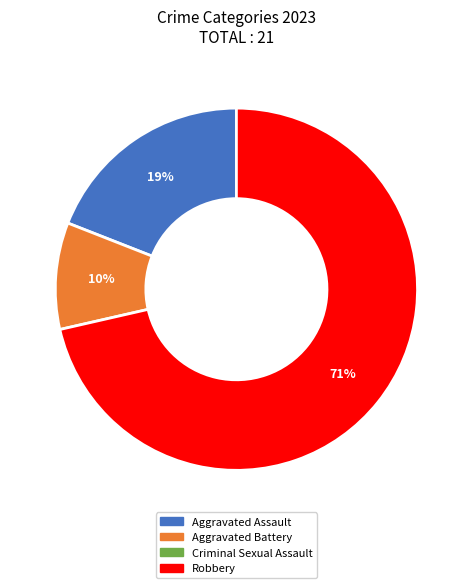

Does any single category account for the majority?

Yes